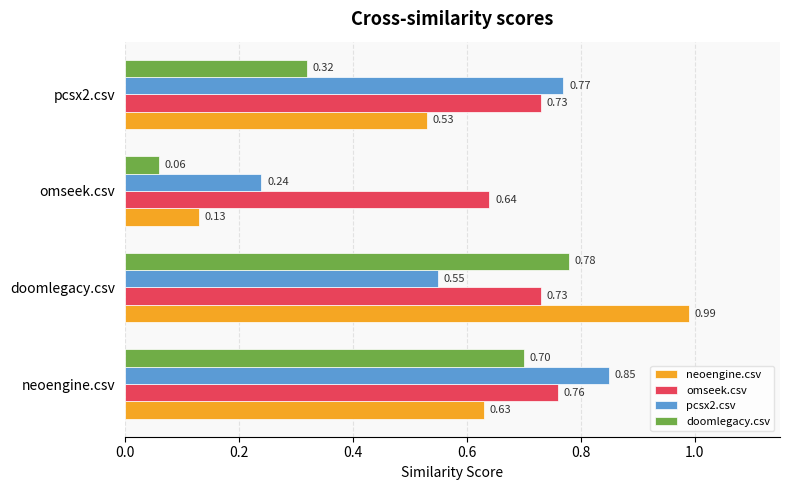

At which label does neoengine.csv reach its peak?

doomlegacy.csv